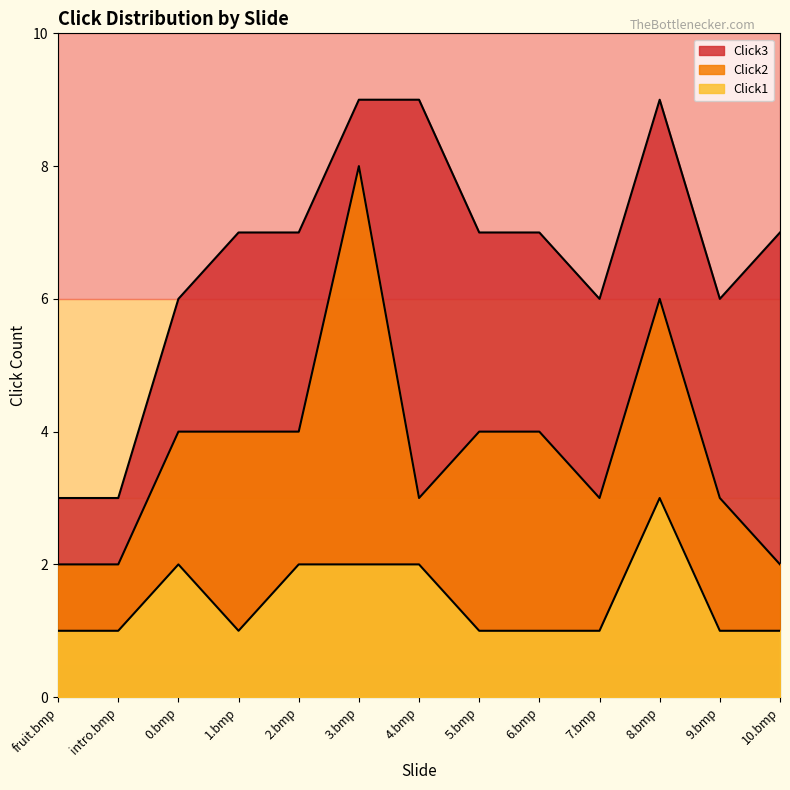

Reading right to left, list all the values displayed in this chart.

Click2: 2	3	6	3	4	4	3	8	4	4	4	2	2
Click3: 7	6	9	6	7	7	9	9	7	7	6	3	3
Click1: 1	1	3	1	1	1	2	2	2	1	2	1	1